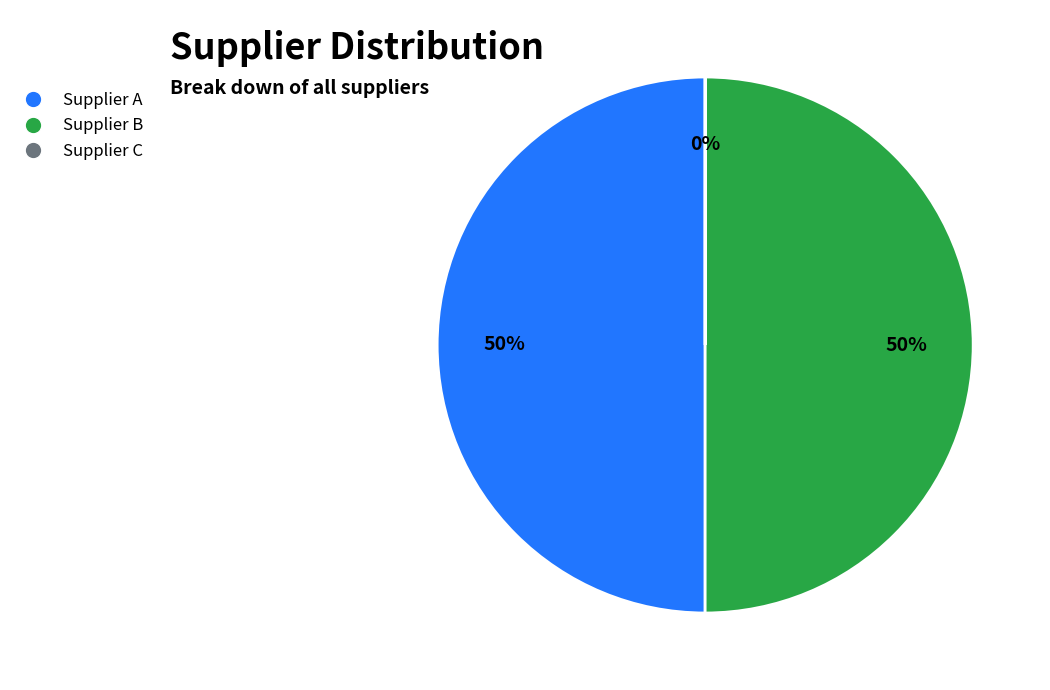

To the nearest percent, what is the average slice percentage?

33%